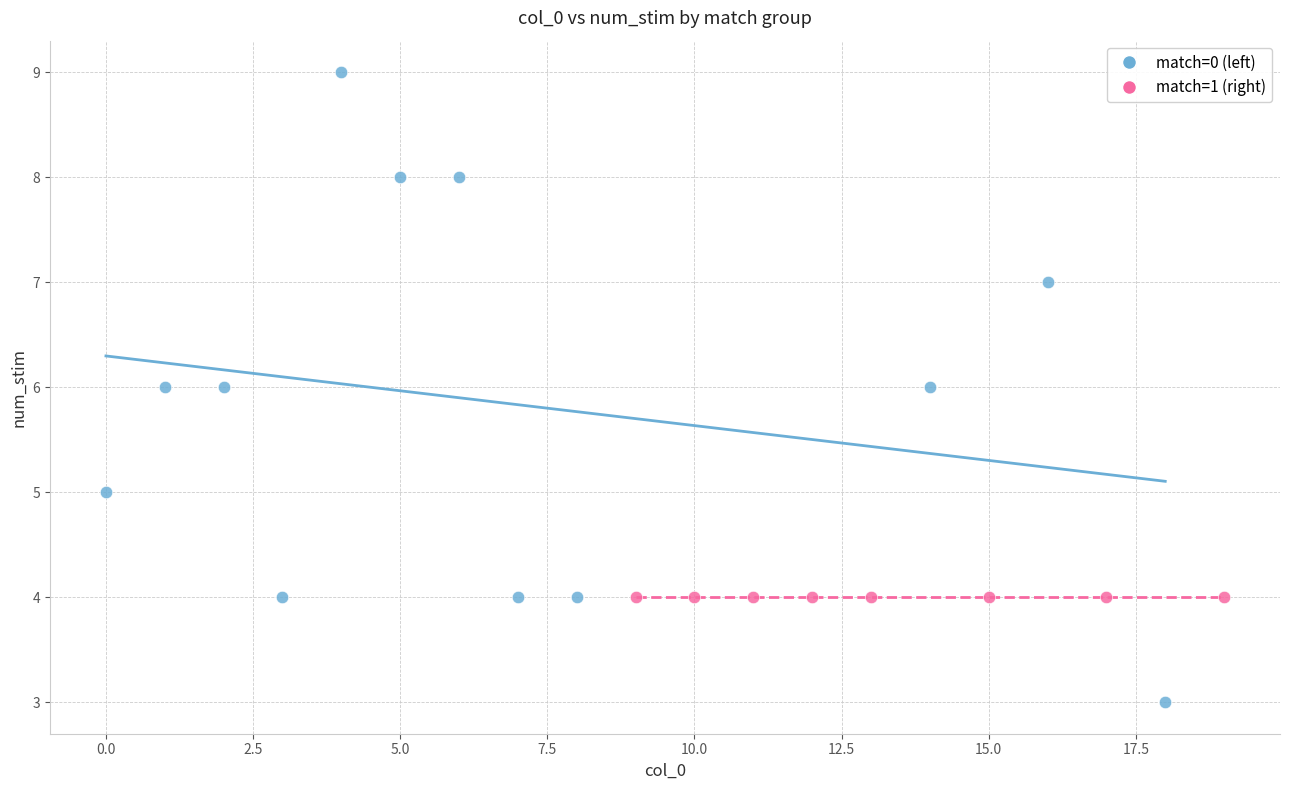

Which series contains the highest Y value?

match=0 (left)